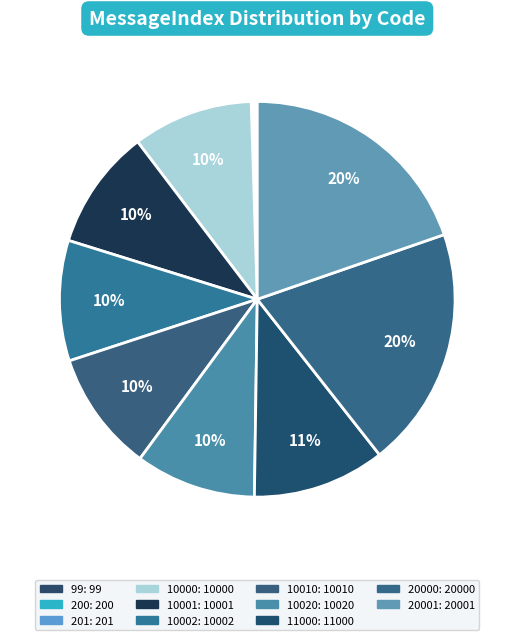

What is the smallest slice in the pie chart?

99